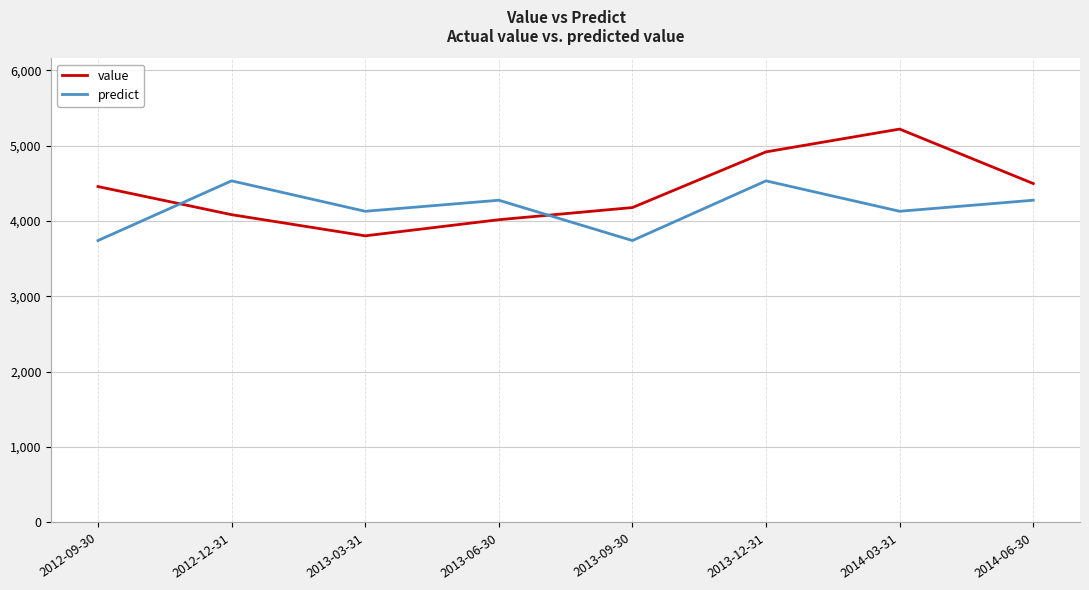

Rank the series at 2012-12-31 from highest to lowest value.

predict, value